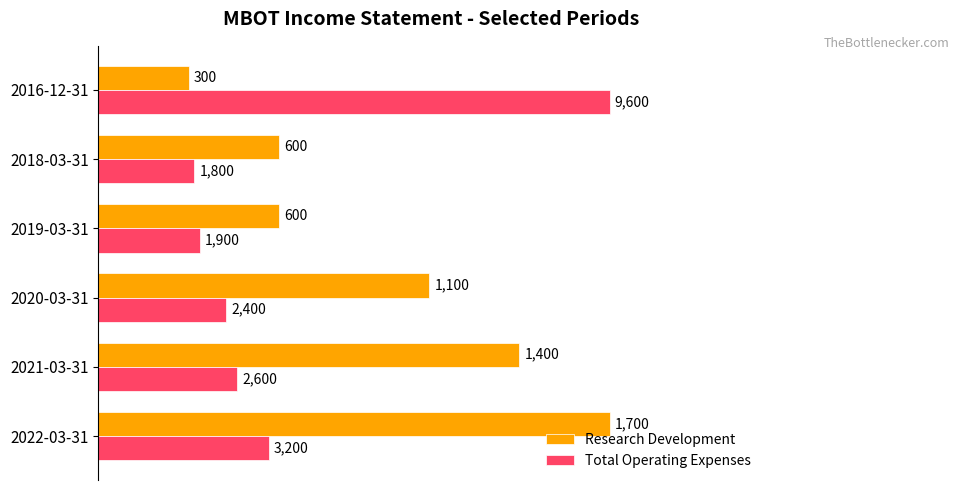

What are all the series names shown in the legend?

Research Development, Total Operating Expenses